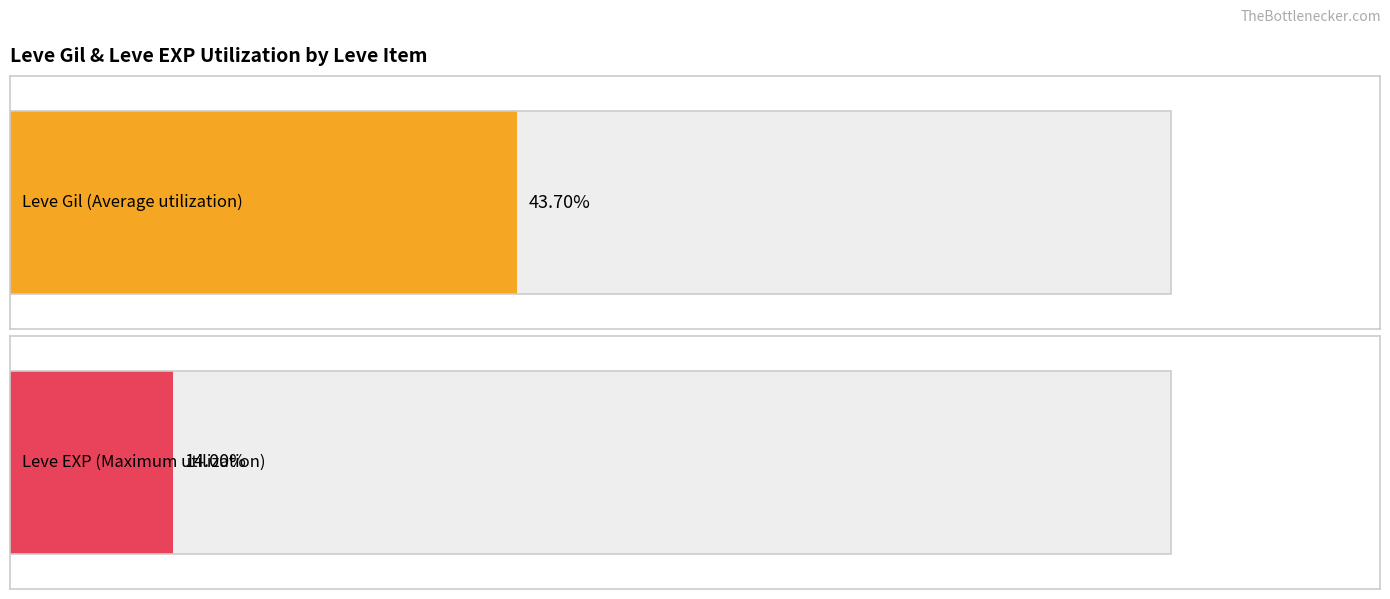

Which series has the largest total across all categories?

Leve Gil